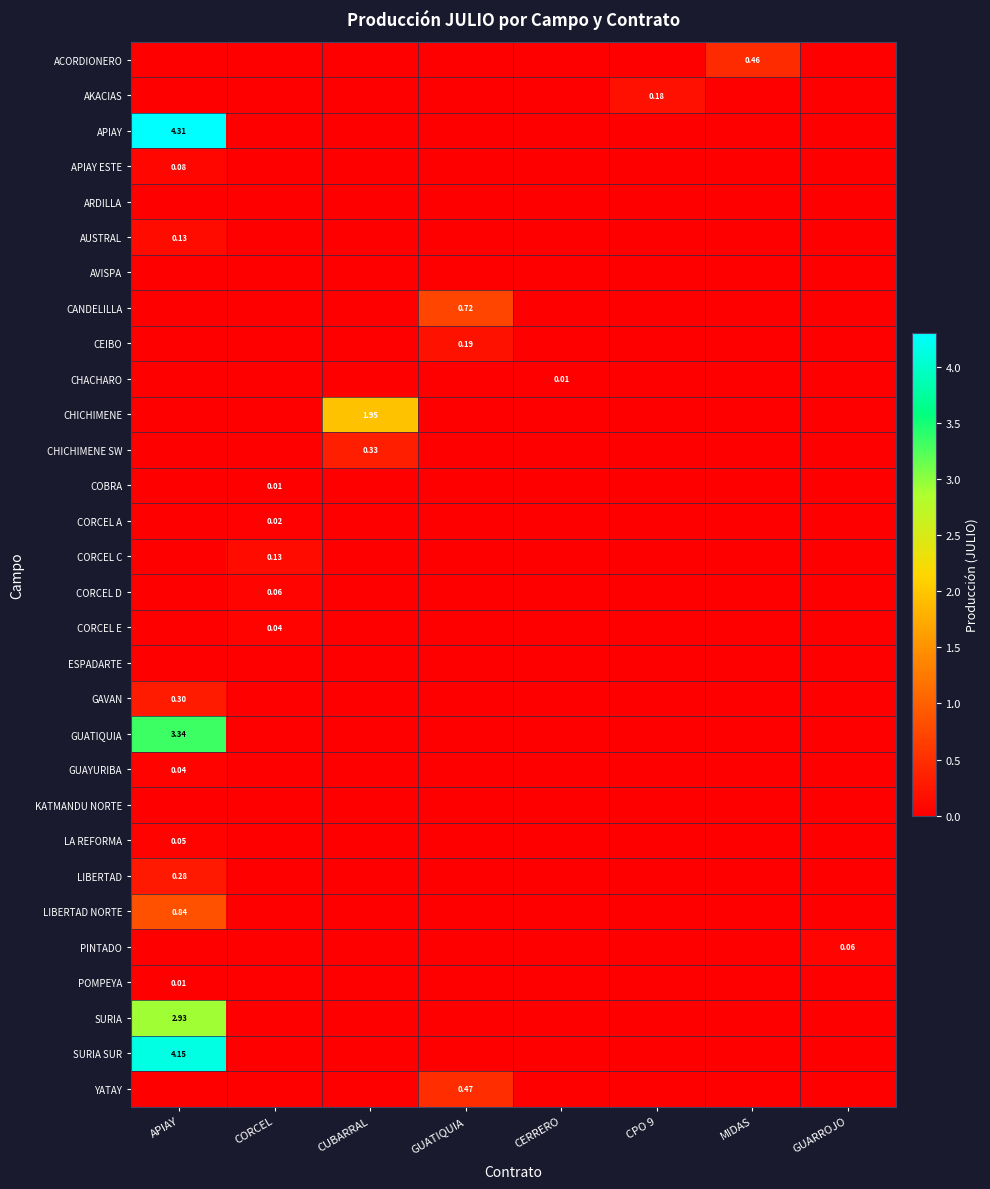

Which series has the largest range (max minus min)?

APIAY